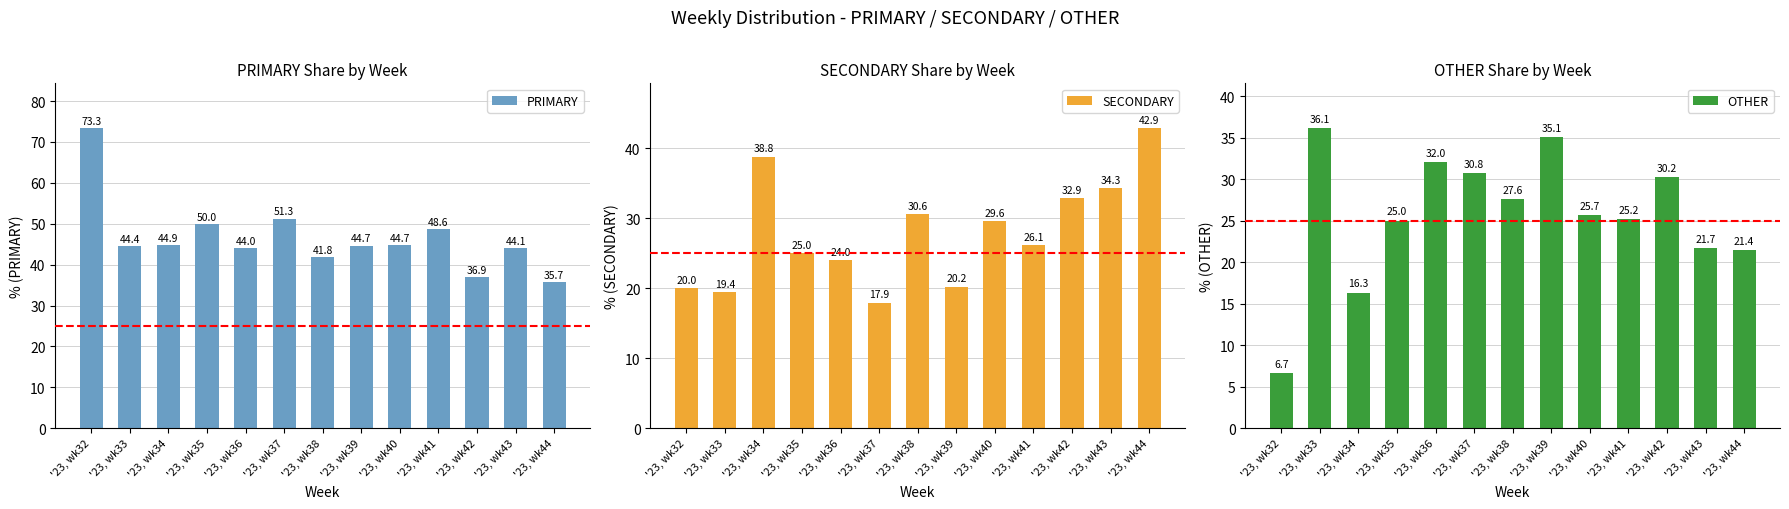

Reading left to right, what are all the values shown in this chart?

PRIMARY: 73.3	44.4	44.9	50.0	44.0	51.3	41.8	44.7	44.7	48.6	36.9	44.1	35.7
SECONDARY: 20.0	19.4	38.8	25.0	24.0	17.9	30.6	20.2	29.6	26.1	32.9	34.3	42.9
OTHER: 6.7	36.1	16.3	25.0	32.0	30.8	27.6	35.1	25.7	25.2	30.2	21.7	21.4